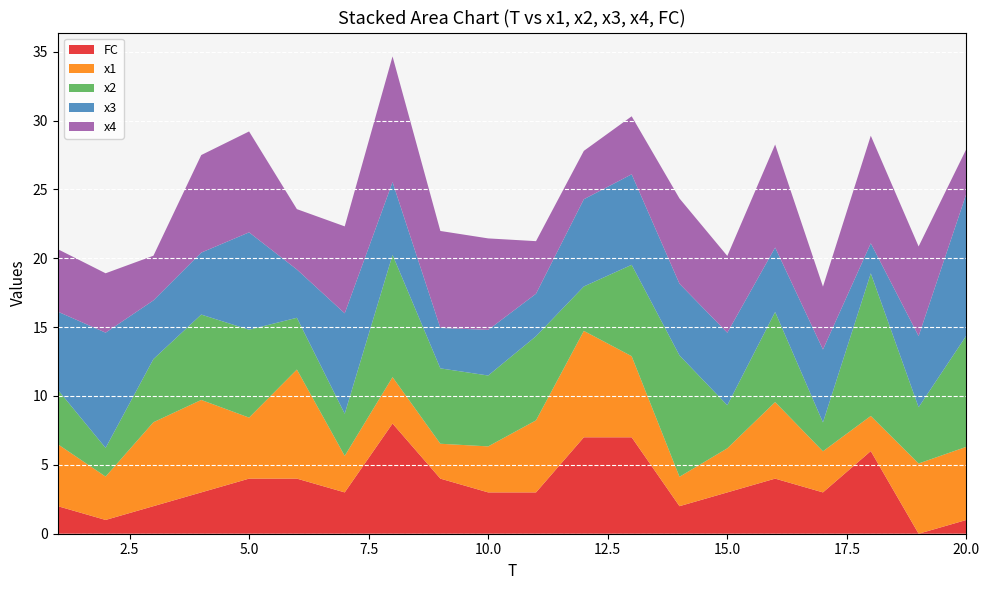

Reading left to right, extract all data points from this chart.

x1: 1=4.5	2=3.1	3=6.1	4=6.7	5=4.4	6=7.9	7=2.7	8=3.4	9=2.5	10=3.3	11=5.2	12=7.7	13=5.9	14=2.1	15=3.2	16=5.6	17=3.0	18=2.6	19=5.1	20=5.3
x2: 1=4.0	2=2.1	3=4.6	4=6.2	5=6.4	6=3.8	7=3.1	8=8.9	9=5.5	10=5.1	11=6.1	12=3.2	13=6.6	14=8.8	15=3.1	16=6.5	17=2.1	18=10.4	19=4.1	20=8.1
x3: 1=5.7	2=8.4	3=4.3	4=4.5	5=7.1	6=3.5	7=7.3	8=5.3	9=2.9	10=3.3	11=3.1	12=6.3	13=6.6	14=5.2	15=5.3	16=4.7	17=5.3	18=2.2	19=5.2	20=10.3
x4: 1=4.5	2=4.3	3=3.2	4=7.1	5=7.3	6=4.4	7=6.3	8=9.1	9=7.0	10=6.6	11=3.8	12=3.5	13=4.2	14=6.2	15=5.6	16=7.5	17=4.6	18=7.8	19=6.5	20=3.2
FC: 1=2.0	2=1.0	3=2.0	4=3.0	5=4.0	6=4.0	7=3.0	8=8.0	9=4.0	10=3.0	11=3.0	12=7.0	13=7.0	14=2.0	15=3.0	16=4.0	17=3.0	18=6.0	19=0.0	20=1.0